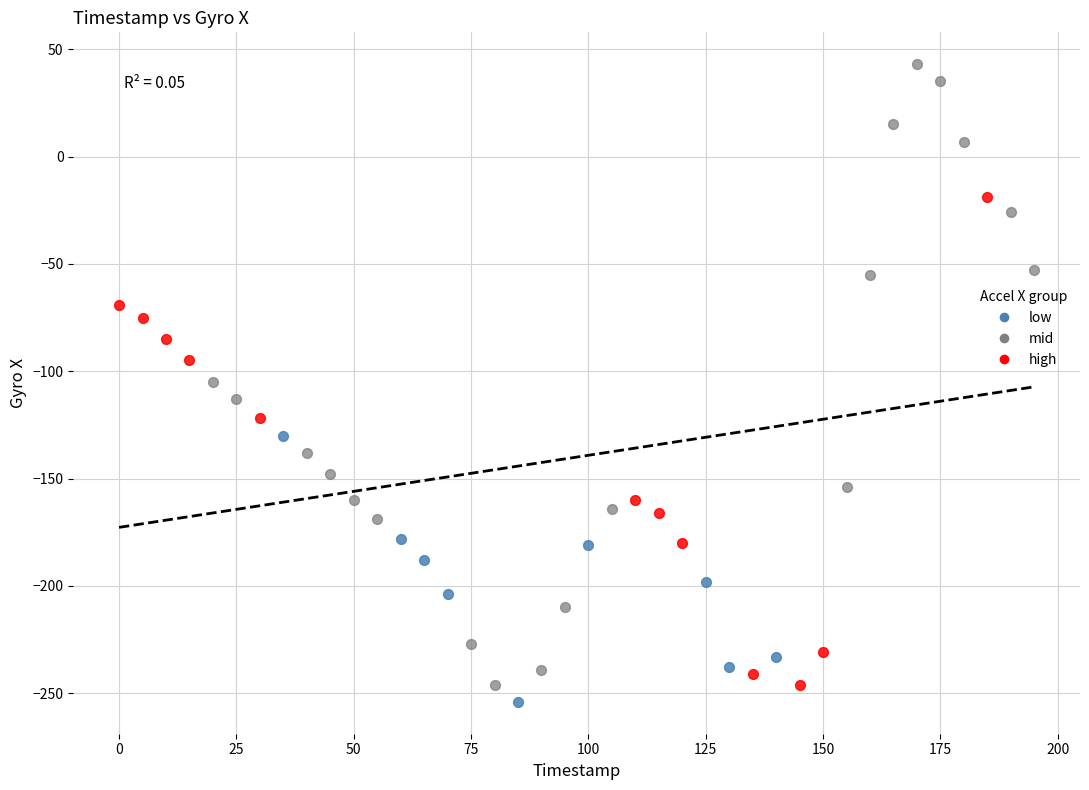

Which series has the largest Y range (max minus min)?

mid